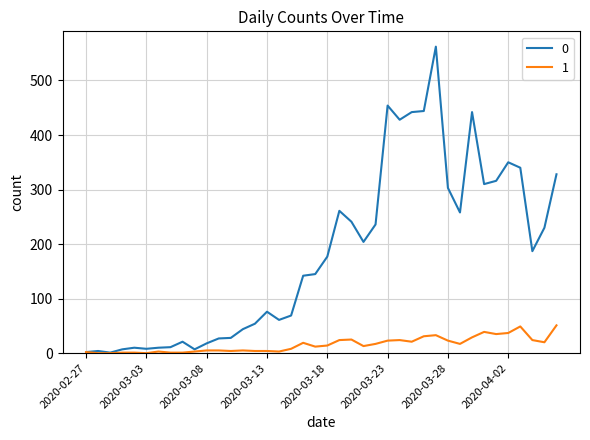

What is the greatest value displayed?

562